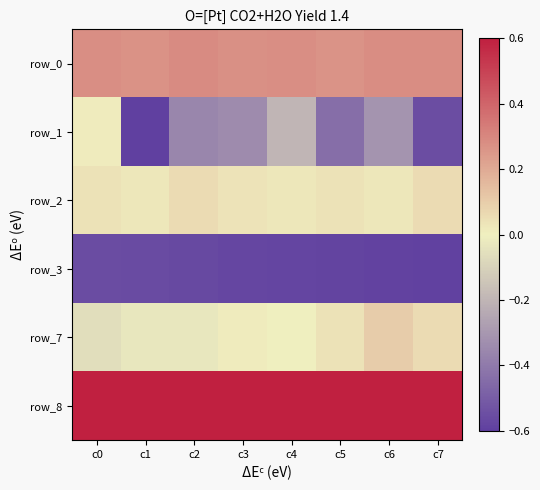

The row_0 series shows 0.3 at c0. True or false?

True